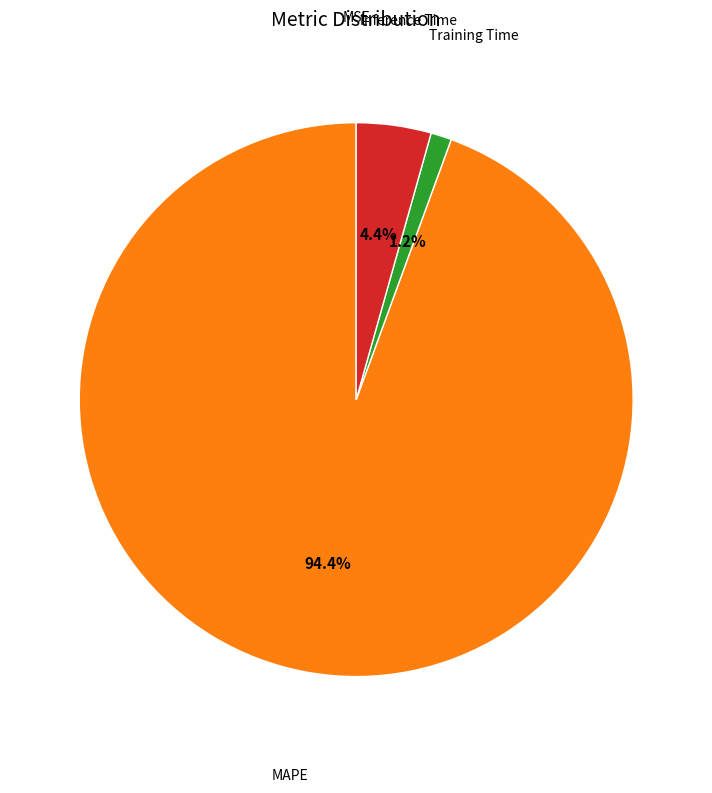

Does any single category account for the majority?

Yes